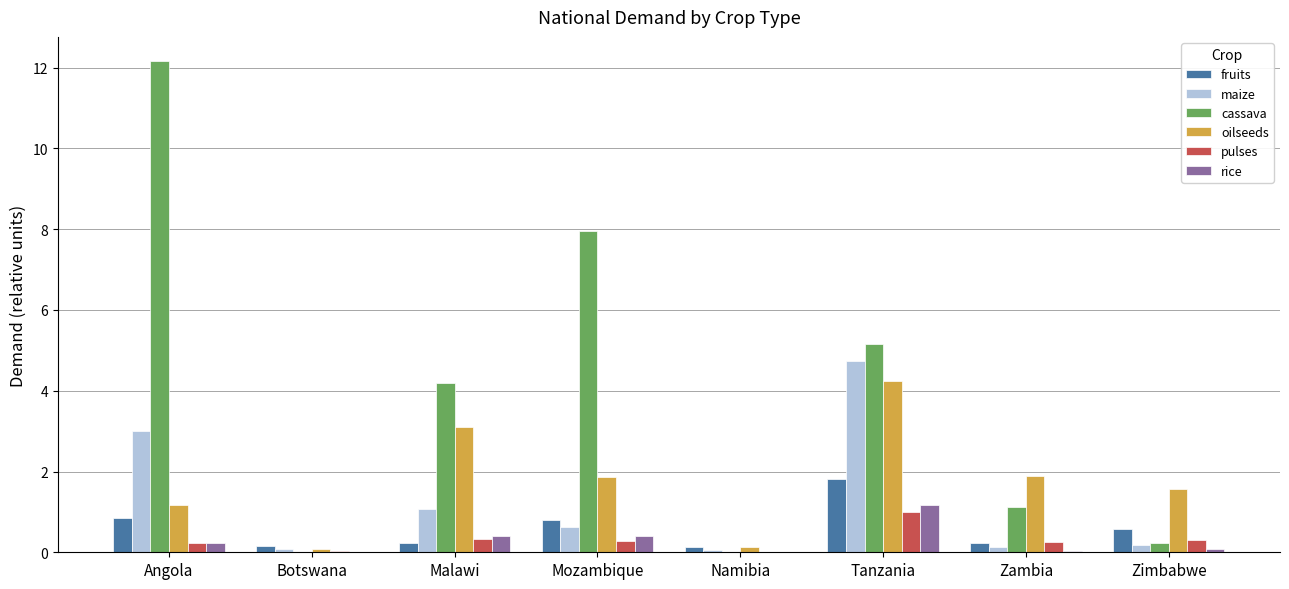

What is the greatest value displayed?

12.2